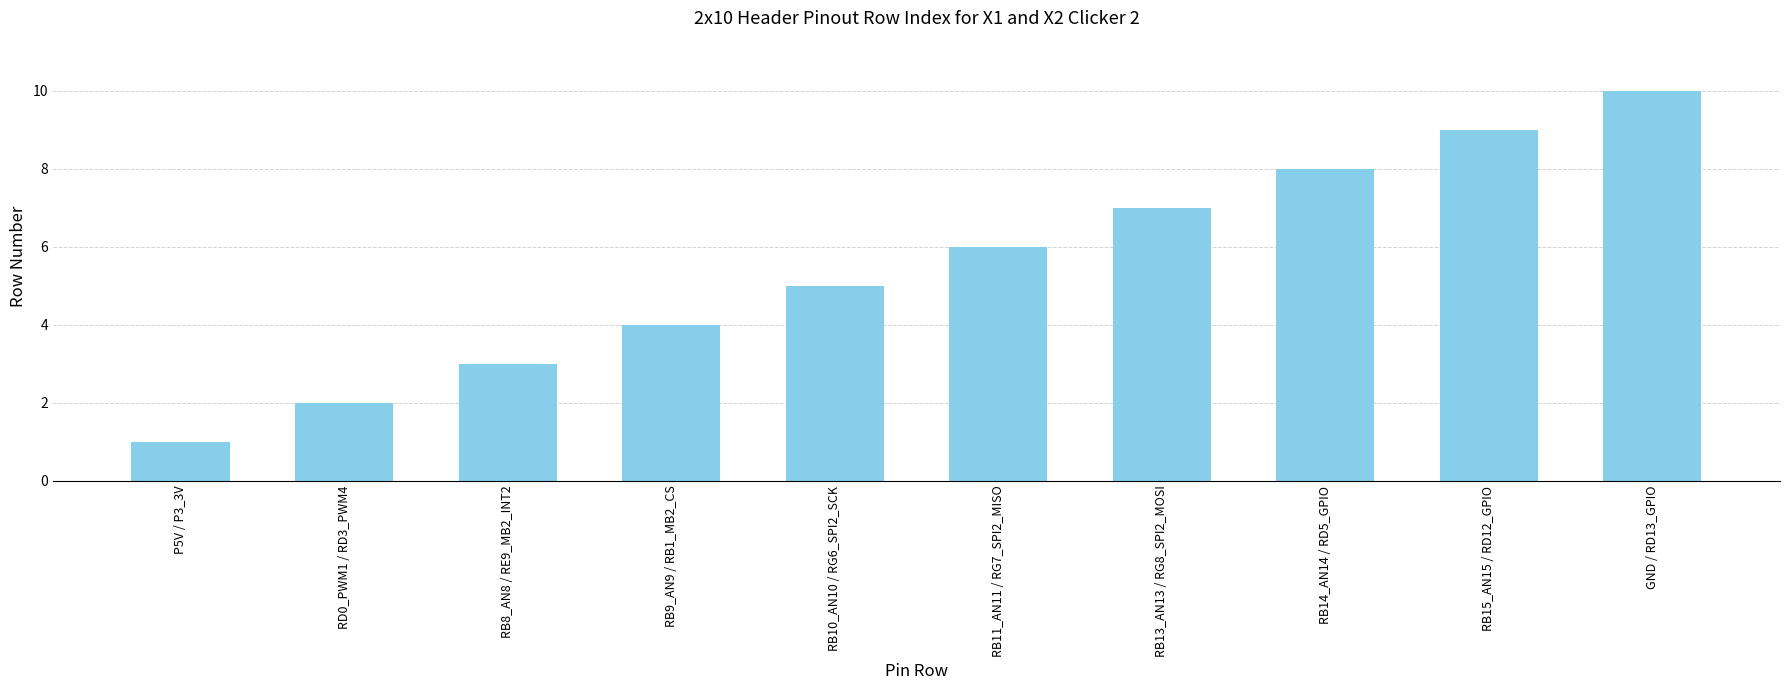

List the labels in order of value, largest first.

GND / RD13_GPIO, RB15_AN15 / RD12_GPIO, RB14_AN14 / RD5_GPIO, RB13_AN13 / RG8_SPI2_MOSI, RB11_AN11 / RG7_SPI2_MISO, RB10_AN10 / RG6_SPI2_SCK, RB9_AN9 / RB1_MB2_CS, RB8_AN8 / RE9_MB2_INT2, RD0_PWM1 / RD3_PWM4, P5V / P3_3V